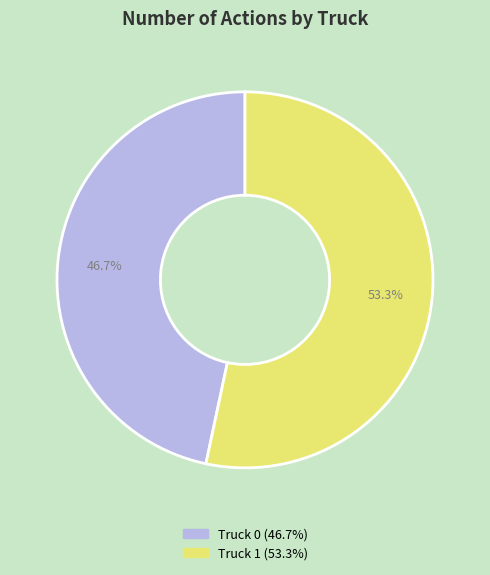

Which slice is the smallest?

Truck 0